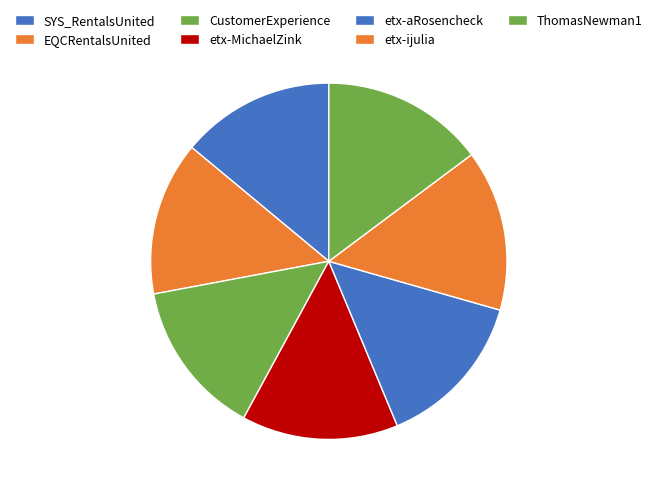

Which has a higher value, CustomerExperience or ThomasNewman1?

ThomasNewman1